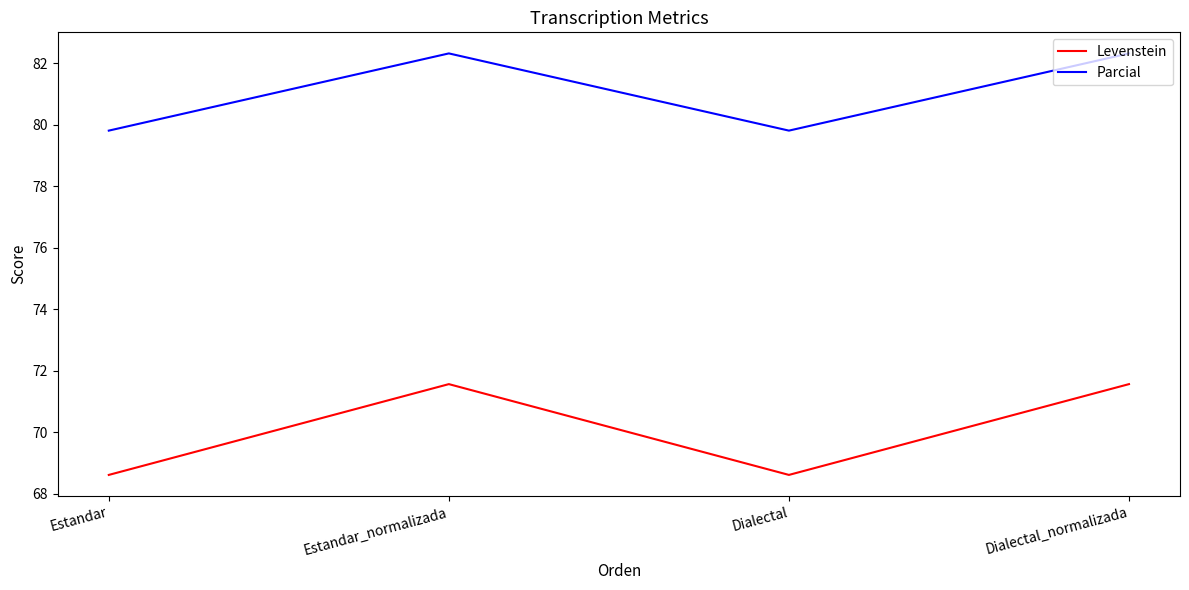

How many categories are shown in the chart?

4